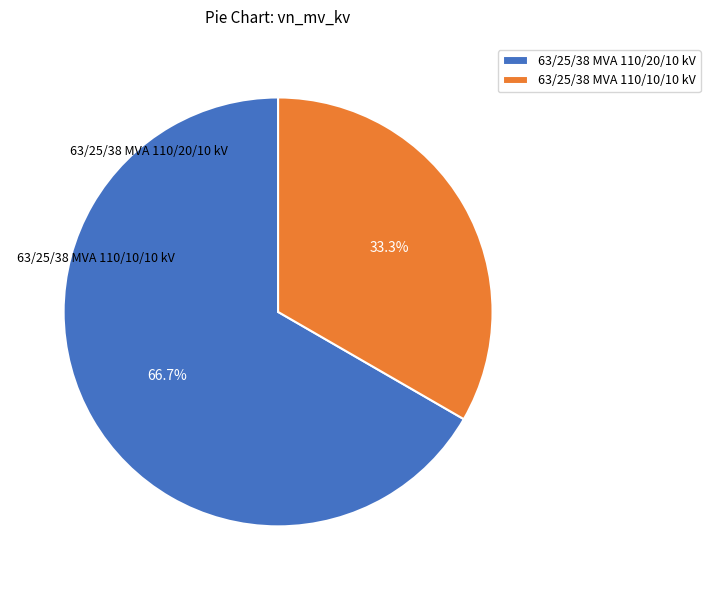

Does 63/25/38 MVA 110/10/10 kV represent more than half of the total?

No